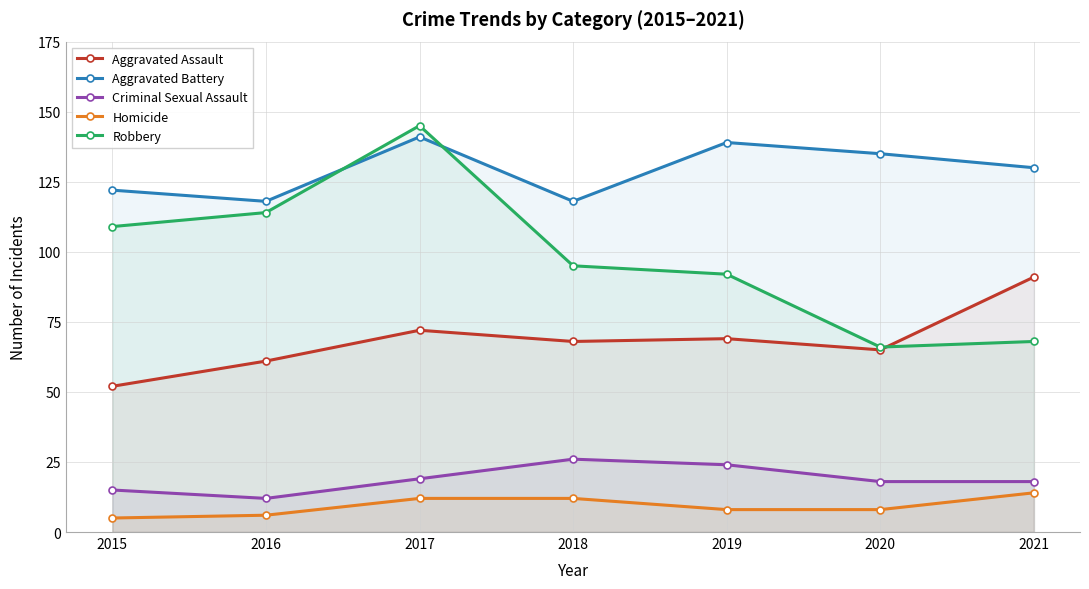

What is the difference between the second highest and minimum values in the Homicide series?

7